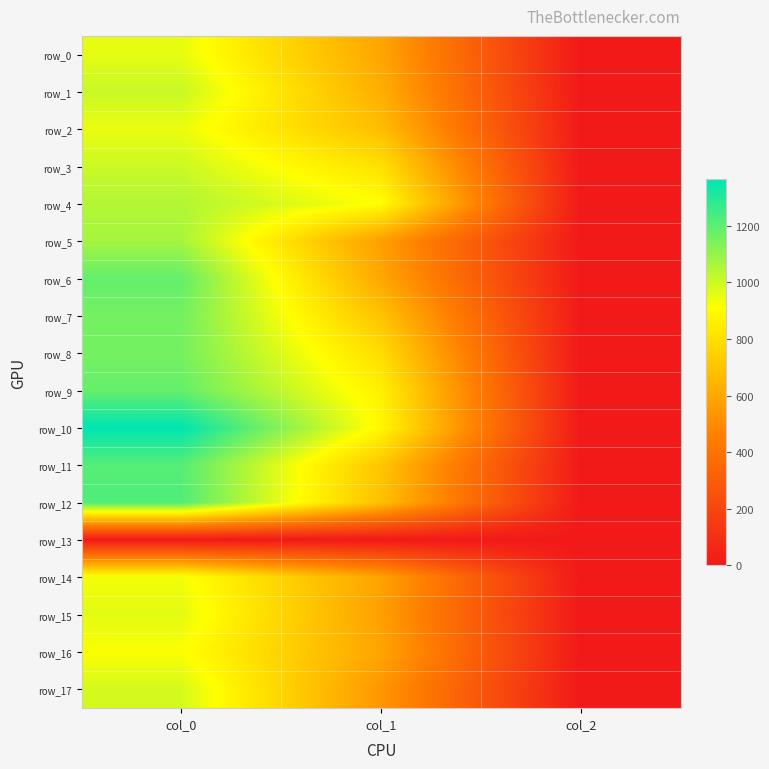

Count the number of categories in the chart.

3